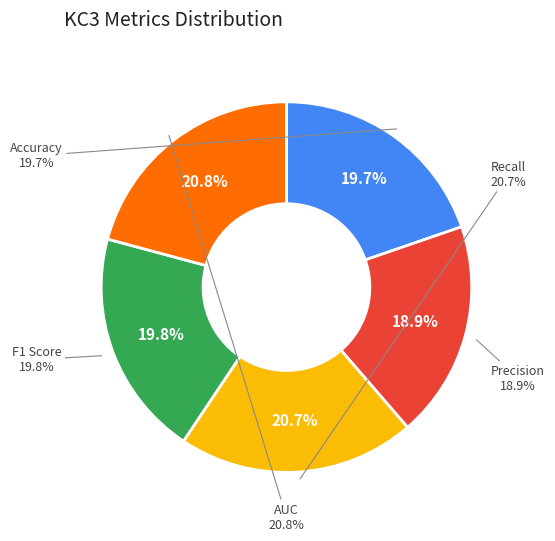

Is AUC the majority of the pie?

No